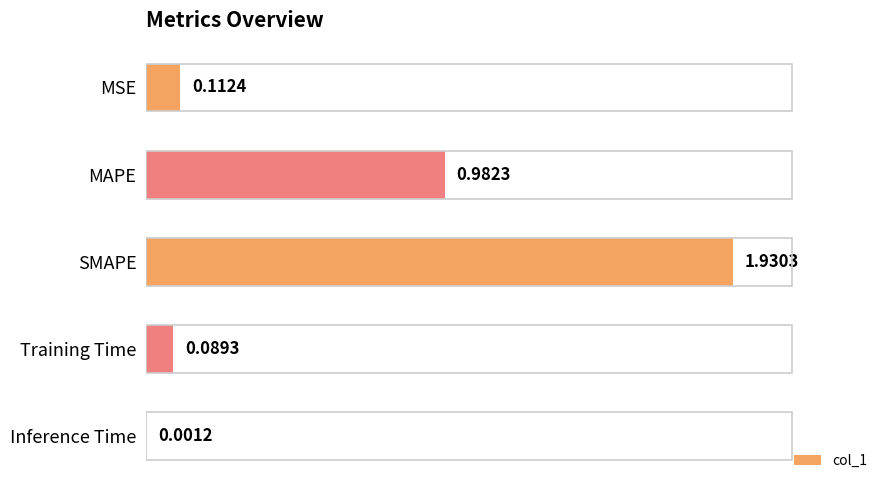

Where is the data nearest to the value 0?

Inference Time